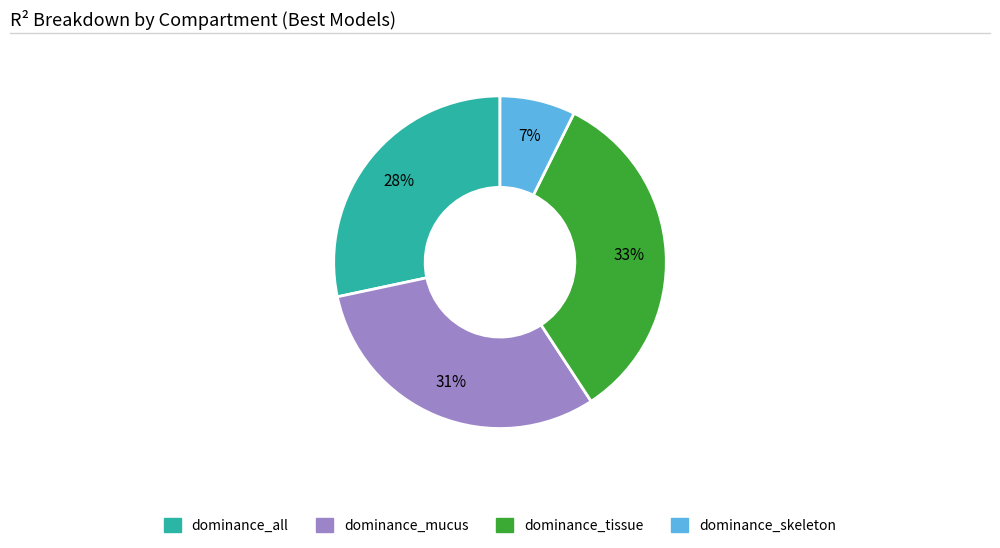

Is there any slice that represents more than half of the pie?

No